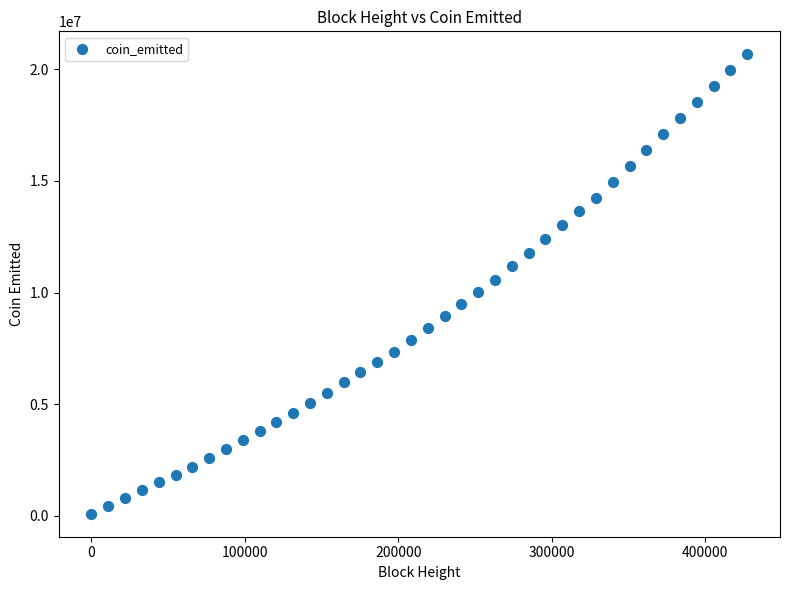

What is the range of X values (max minus min)?

427343.0